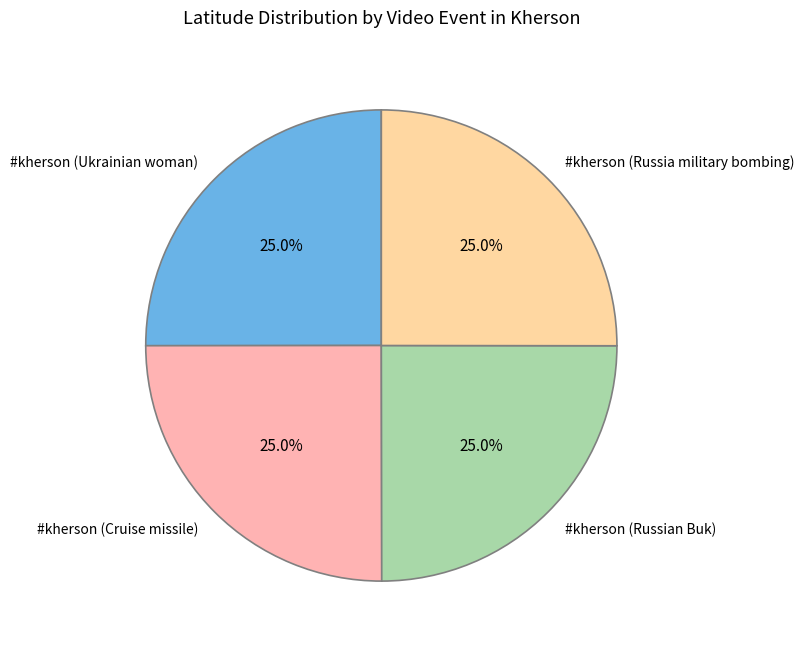

The #kherson (Ukrainian woman) slice represents 15% of the pie. True or false?

False